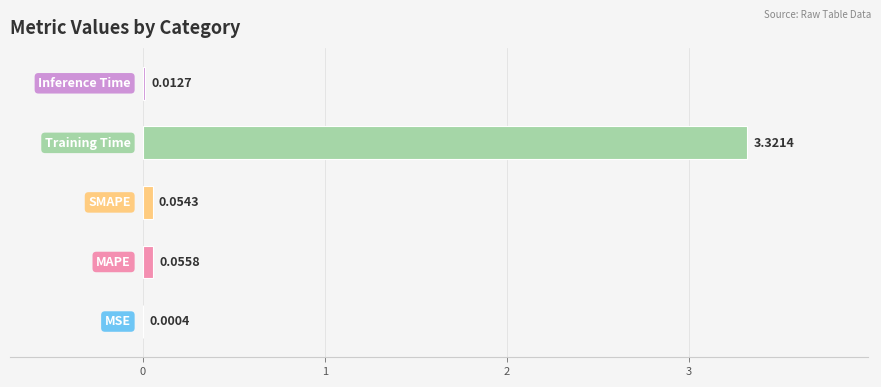

Count the number of categories in the chart.

5